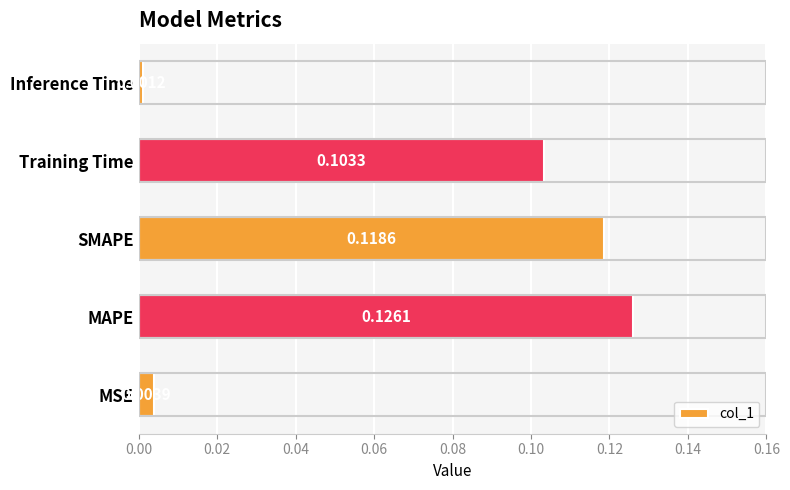

Where is the data nearest to the value 0?

Inference Time